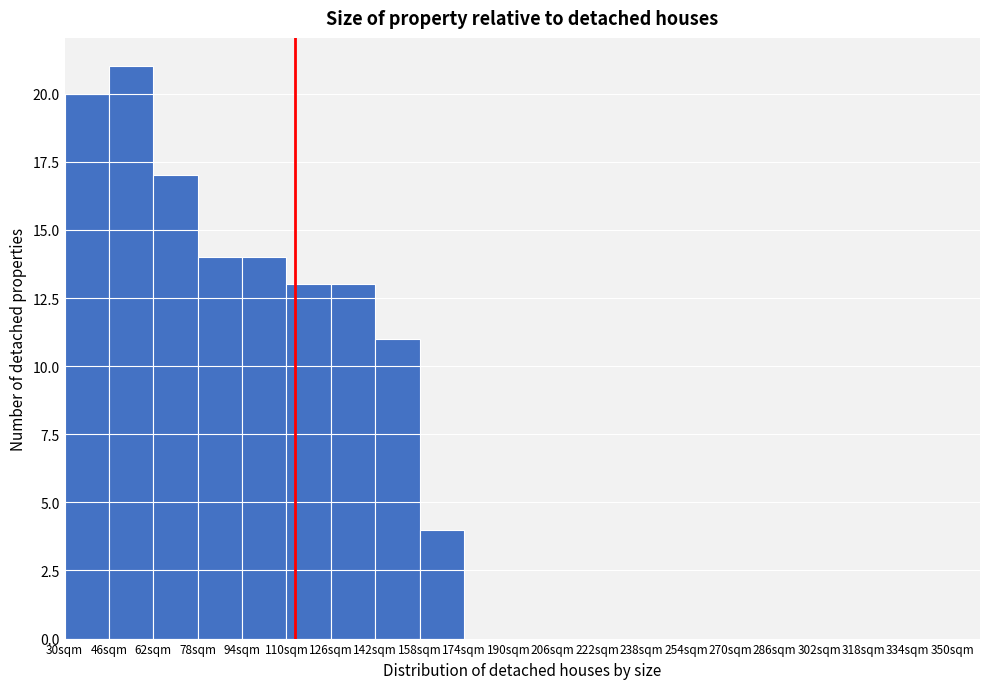

Reading left to right, list every bar in this chart as the range it spans on the x-axis followed by its height. The values are not printed on the chart, so give them approximately, as read against the axis.

30 to 46: 20
46 to 62: 21
62 to 78: 17
78 to 94: 14
94 to 110: 14
110 to 126: 13
126 to 142: 13
142 to 158: 11
158 to 174: 4
174 to 190: 0
190 to 206: 0
206 to 222: 0
222 to 238: 0
238 to 254: 0
254 to 270: 0
270 to 286: 0
286 to 302: 0
302 to 318: 0
318 to 334: 0
334 to 350: 0